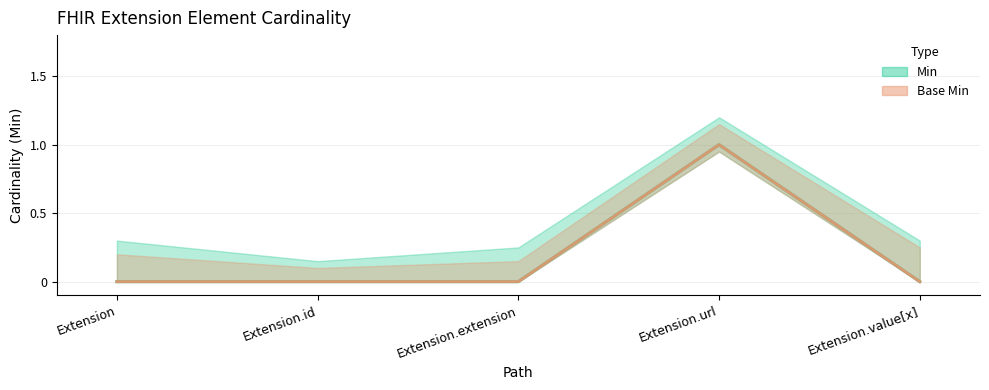

Is it true that Base Min equals 0 at Extension.id?

True